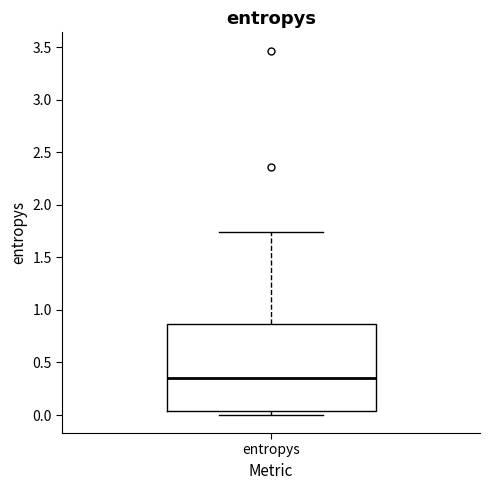

Read this box plot against the y-axis: the position of the median line, the range covered by the box, and the ends of both whiskers. The values are not printed on the chart, so give them approximately, as read against the axis.

median 0.35, box 0.05 to 0.85, whiskers 0.00 to 1.75